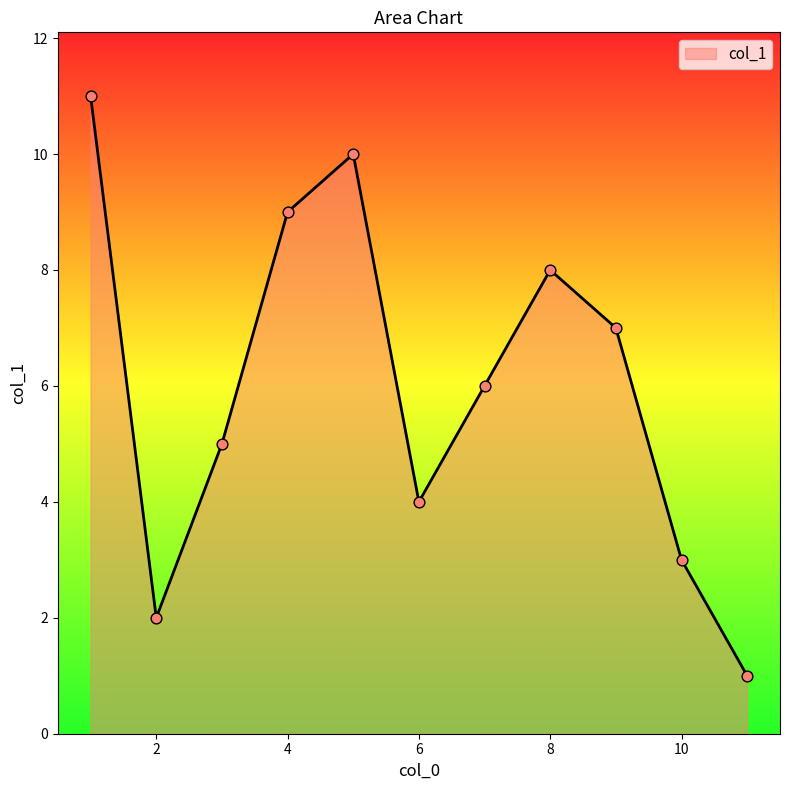

What is the maximum value shown in the chart?

11